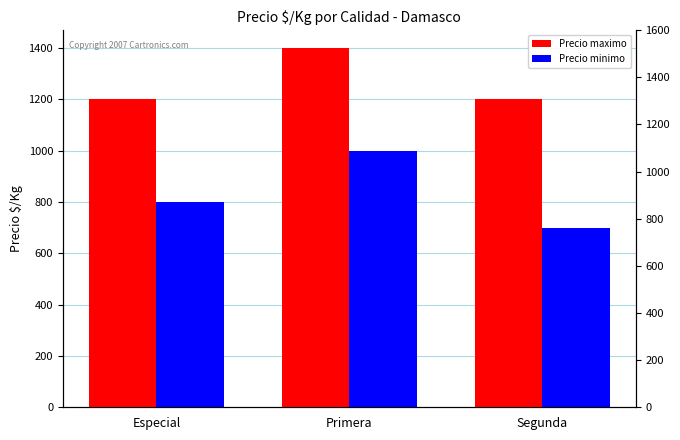

What is the difference between the Precio maximo values at Segunda and Primera?

200